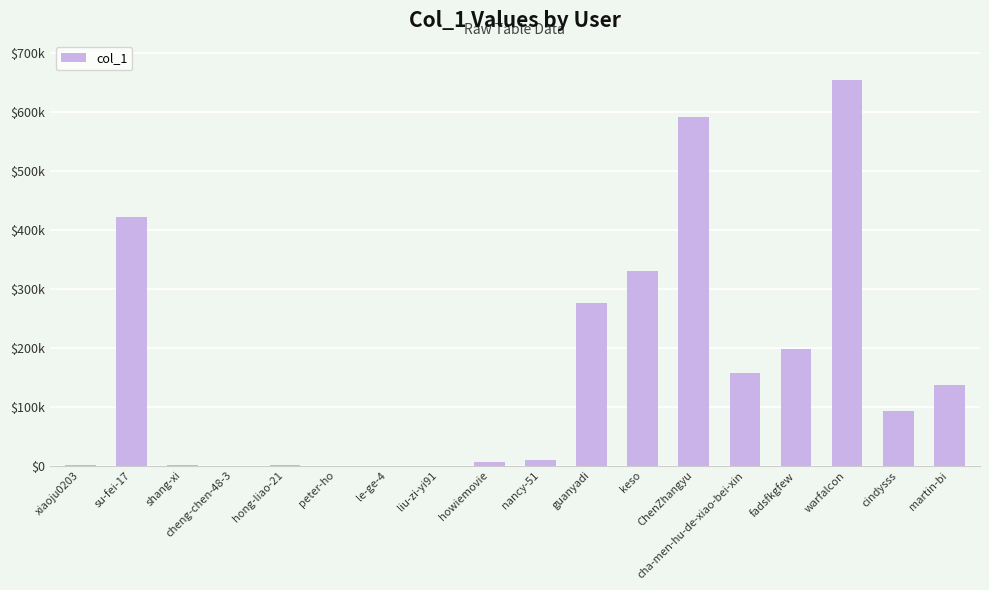

Rank the categories by value from highest to lowest.

warfalcon, ChenZhangyu, su-fei-17, keso, guanyadi, fadsfkgfew, cha-men-hu-de-xiao-bei-xin, martin-bi, cindysss, nancy-51, howiemovie, hong-liao-21, shang-xi, xiaoju0203, liu-zi-yi91, peter-ho, le-ge-4, cheng-chen-48-3